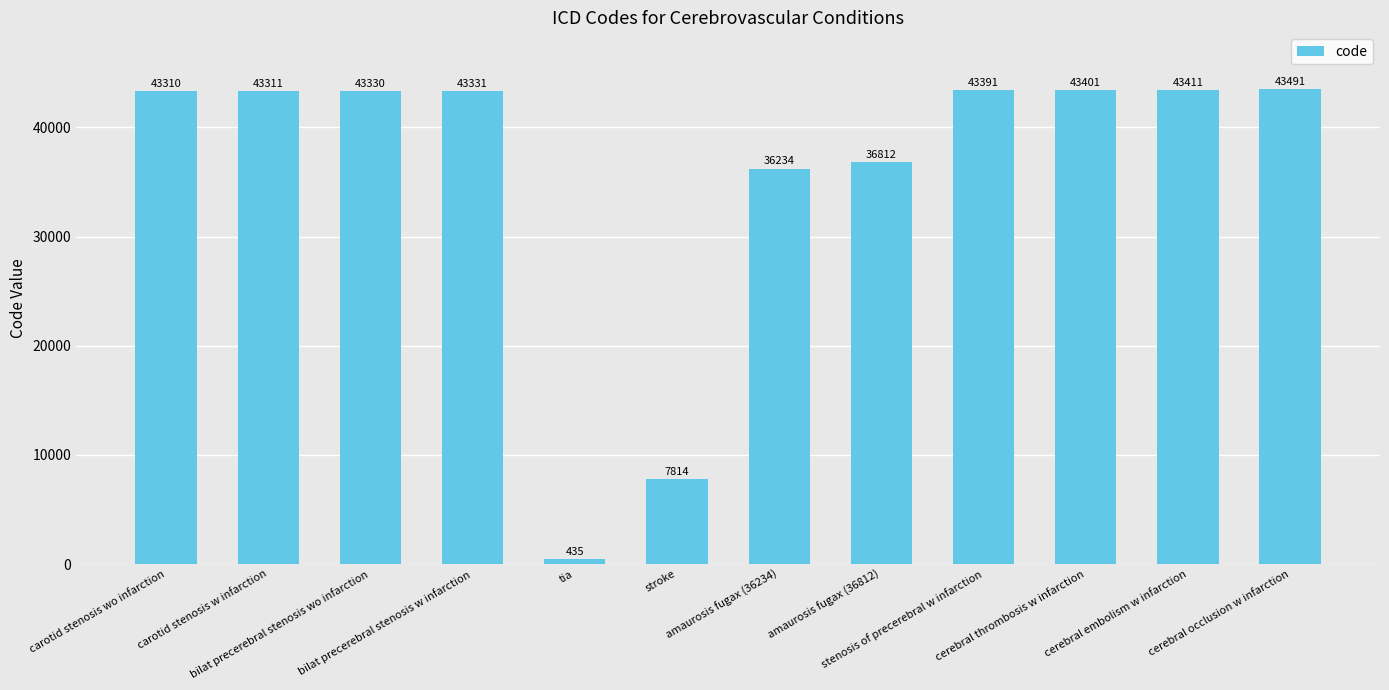

What is the minimum value shown in the chart?

435